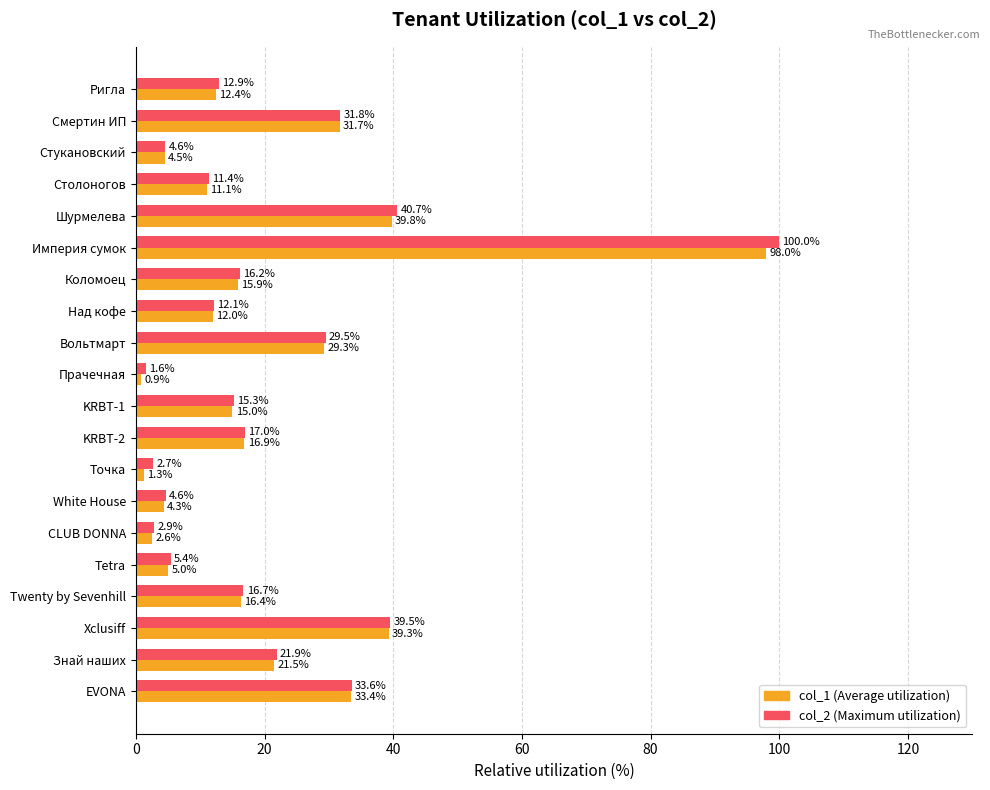

What is the greatest value displayed?

100.0